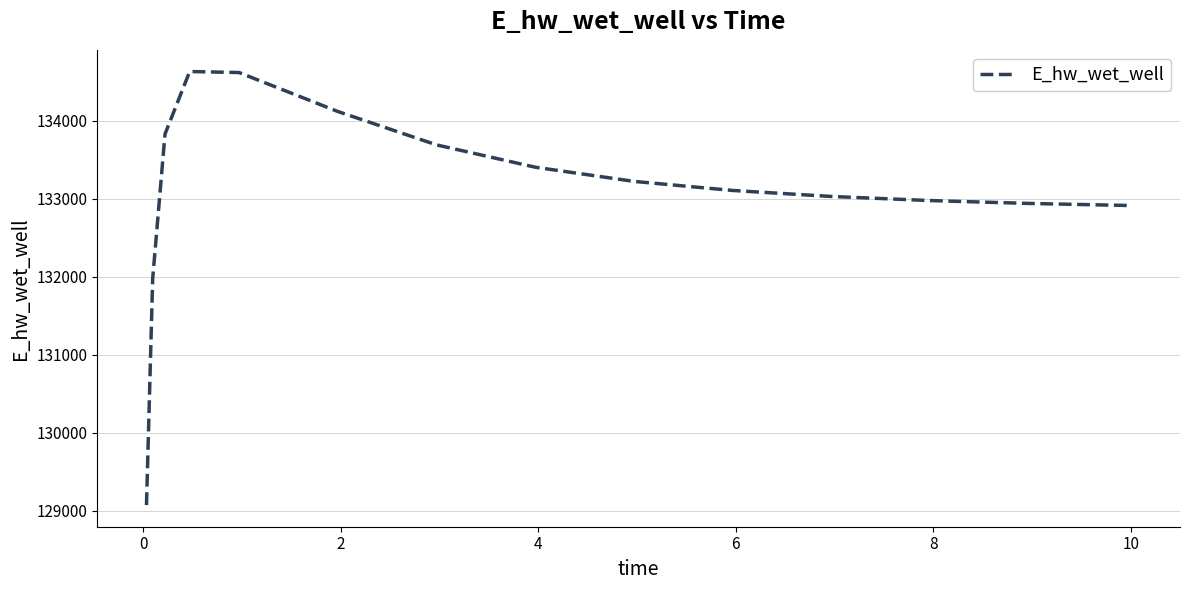

Count the number of values greater than 133105.

8